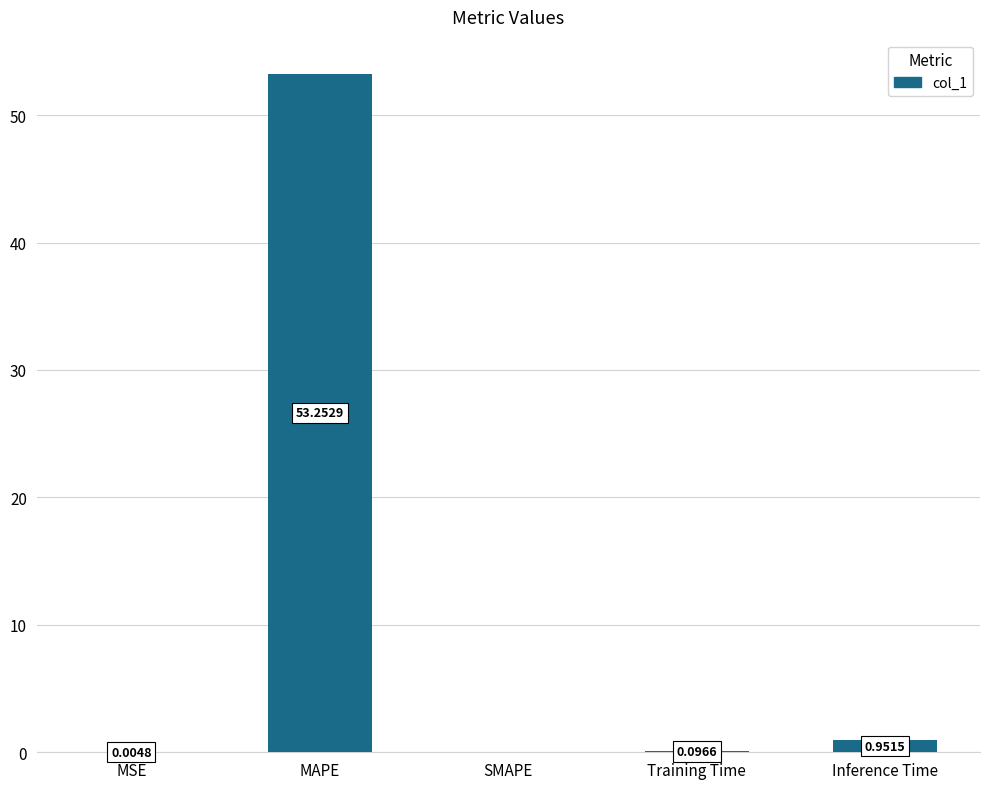

Are the bars horizontal?

No